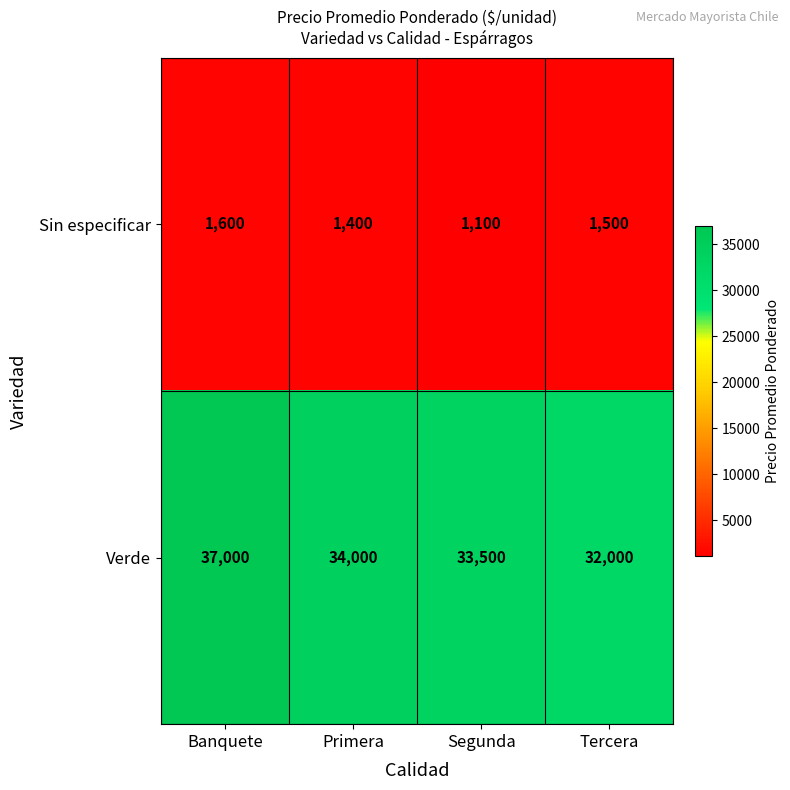

Reading left to right, extract all data points from this chart.

Sin especificar: 1600	1400	1100	1500
Verde: 37000	34000	33500	32000